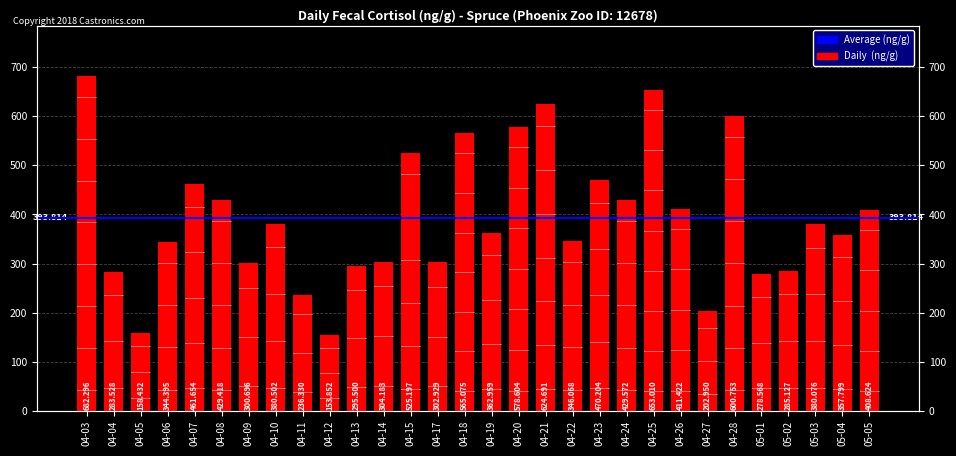

What is the sum of all values?

11814.4